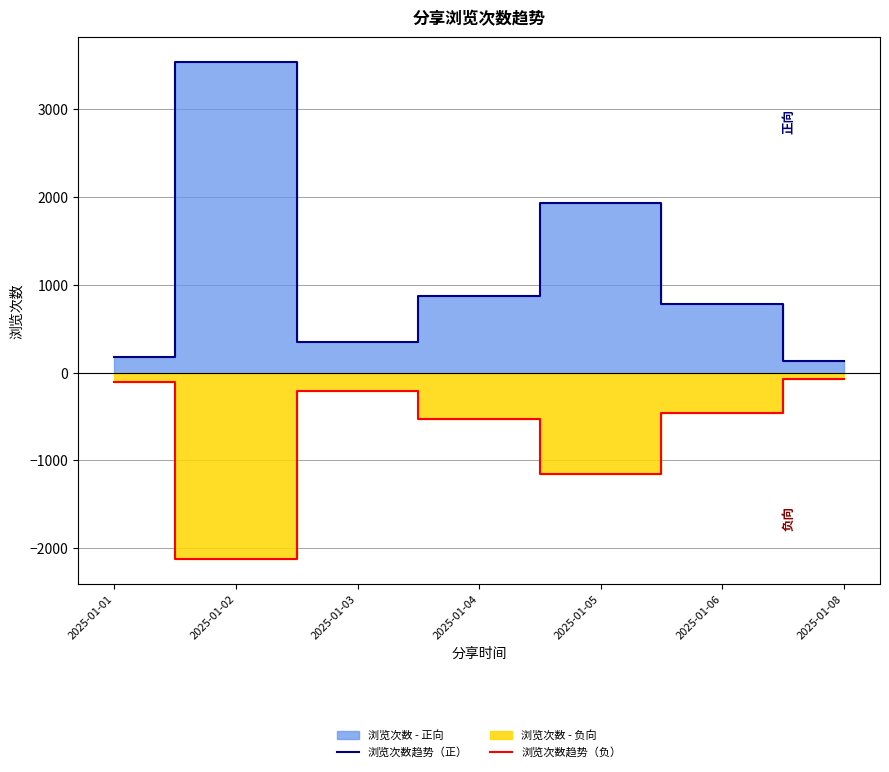

Reading left to right, transcribe all the data shown in this chart.

浏览次数趋势（正）: 2025-01-01=177.0	2025-01-02=3532.0	2025-01-03=346.0	2025-01-04=874.0	2025-01-05=1929.0	2025-01-06=776.0	2025-01-08=126.0
浏览次数趋势（负）: 2025-01-01=-106.2	2025-01-02=-2119.2	2025-01-03=-207.6	2025-01-04=-524.4	2025-01-05=-1157.4	2025-01-06=-465.6	2025-01-08=-75.6